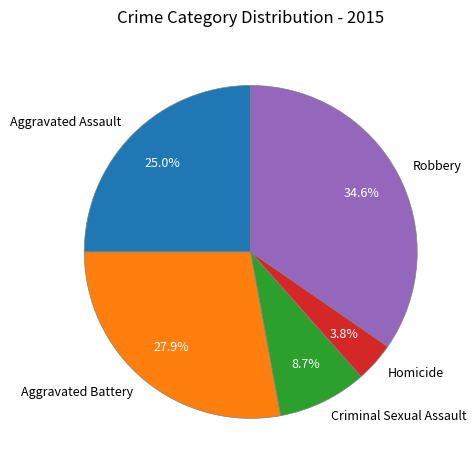

Which has a higher value, Criminal Sexual Assault or Aggravated Assault?

Aggravated Assault